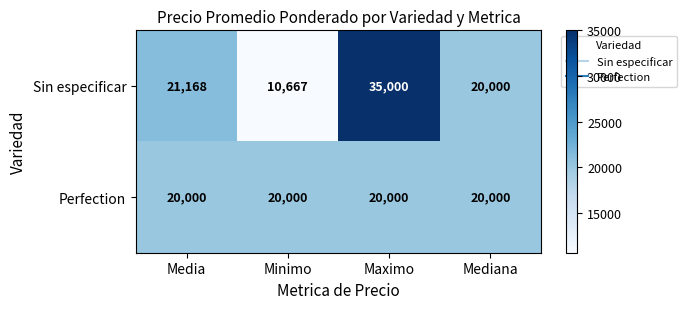

Which series has the largest range (max minus min)?

Sin especificar